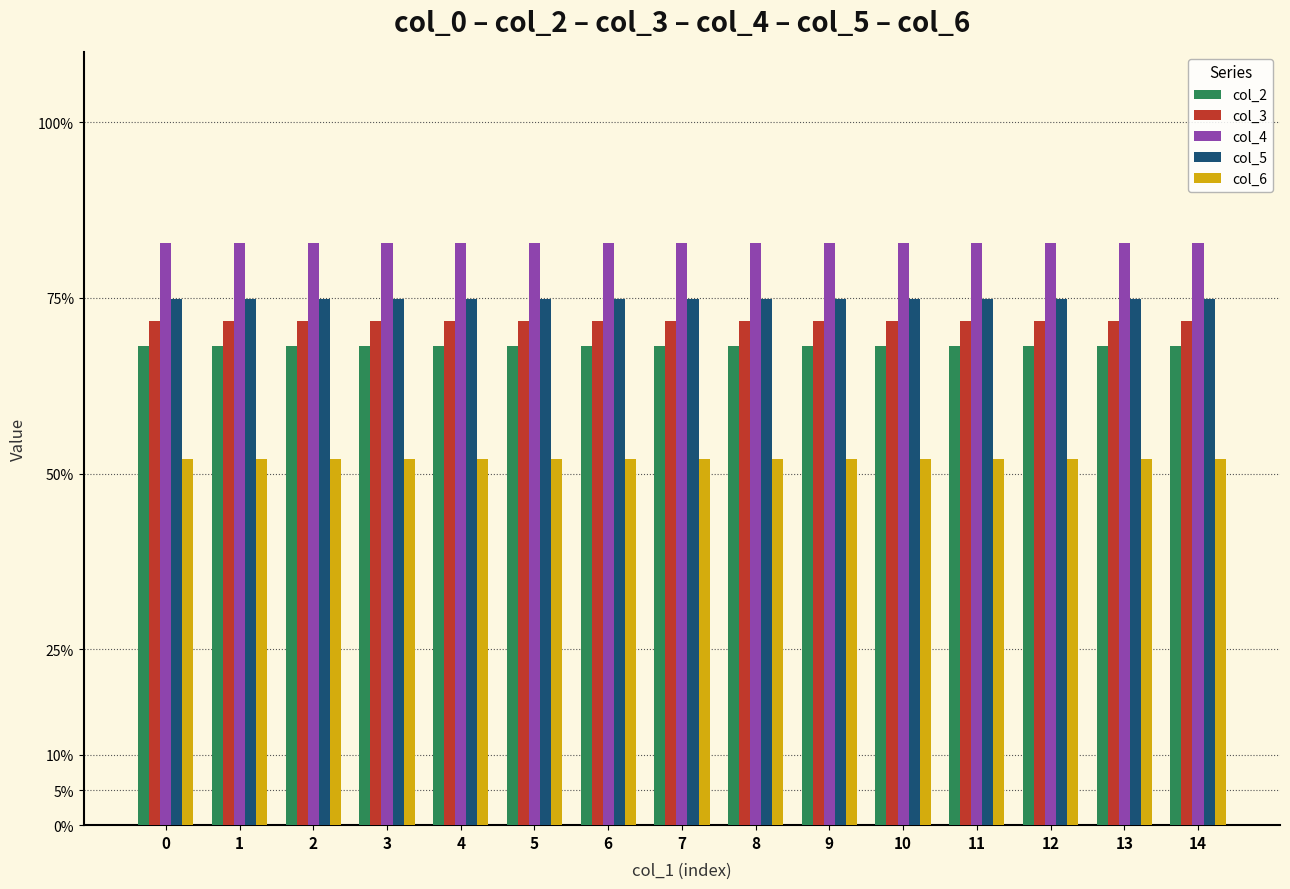

Read the col_3 value at 3.

0.7